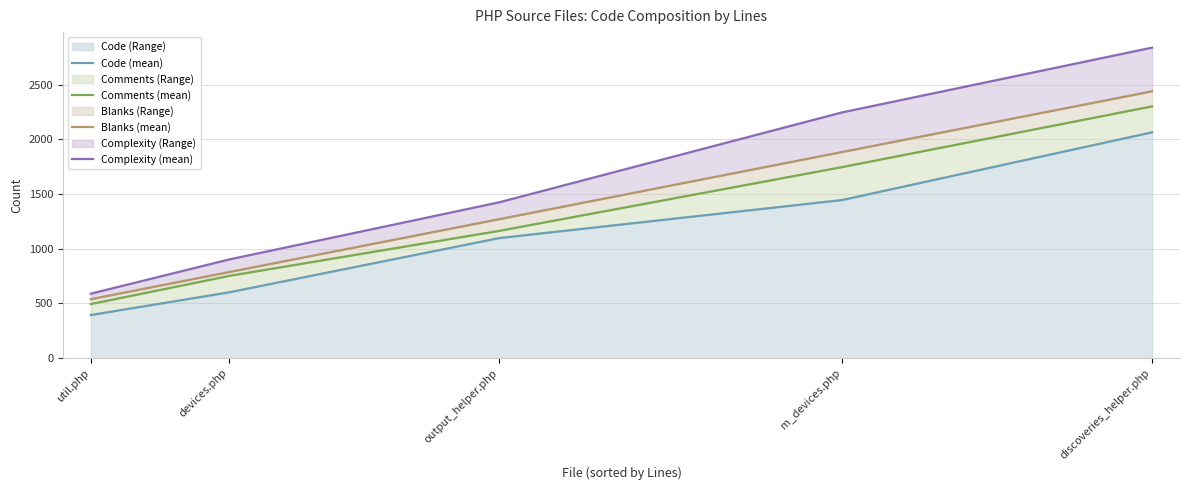

Reading left to right, transcribe all the data shown in this chart.

Code (mean): 394	601	1097	1445	2064
Comments (mean): 494	751	1163	1746	2301
Blanks (mean): 539	786	1270	1884	2439
Complexity (mean): 589	901	1424	2246	2838